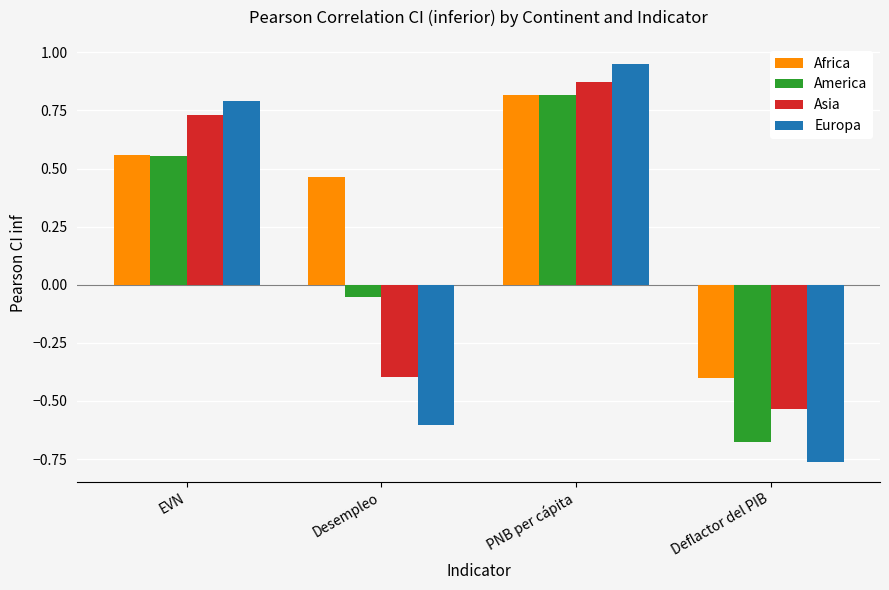

What is the maximum value for America?

0.8